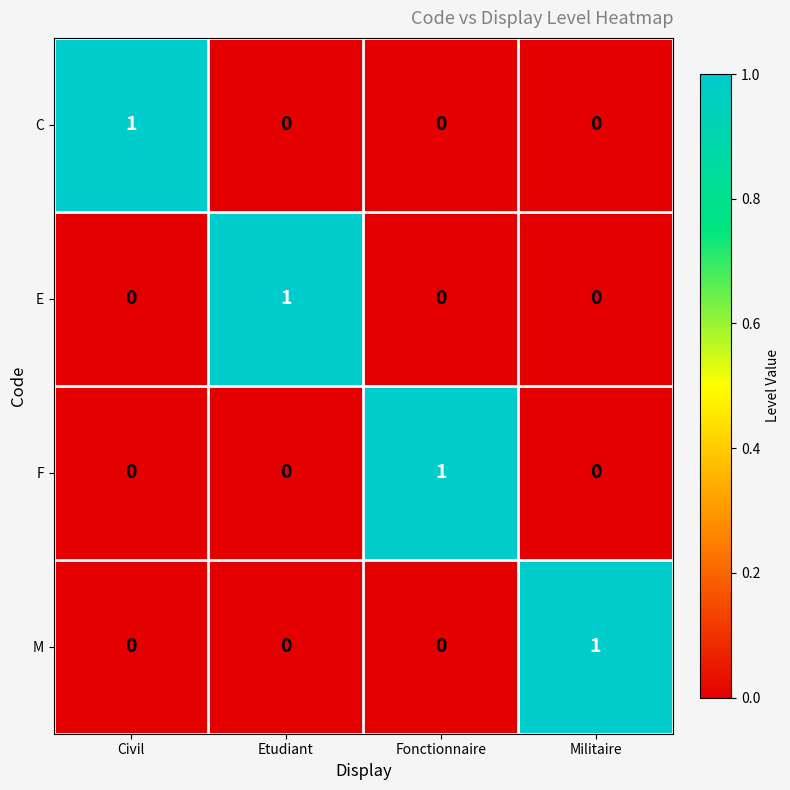

Count the number of categories in the chart.

4